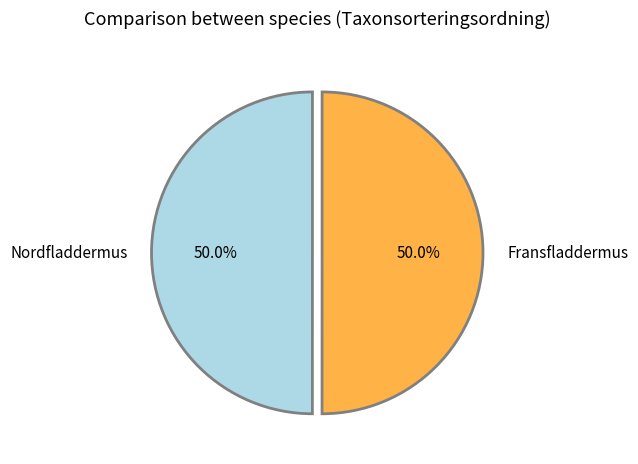

Count the number of slices in the pie.

2